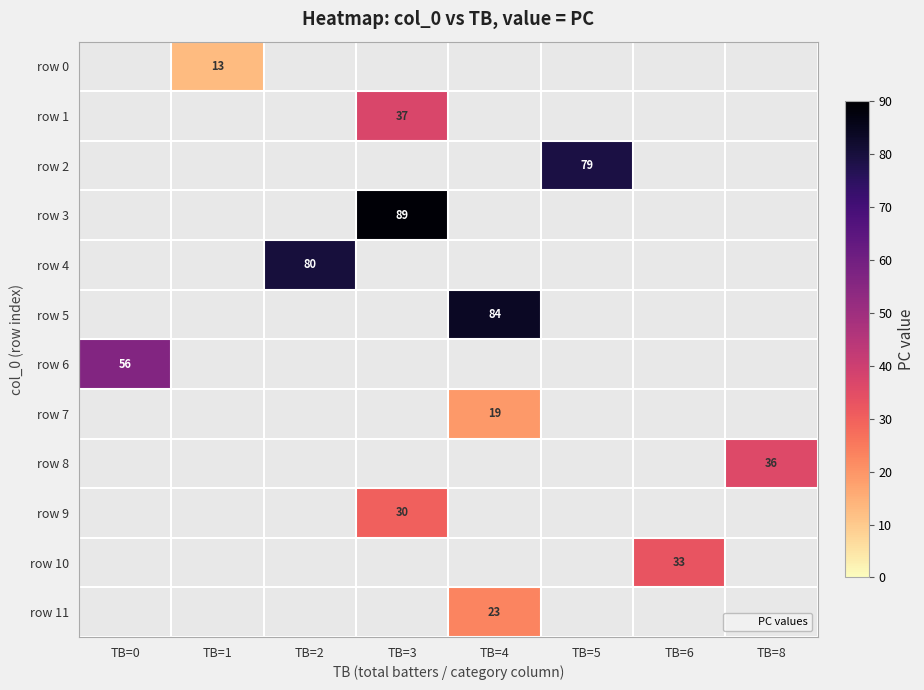

How many values in row 9 are above zero?

1